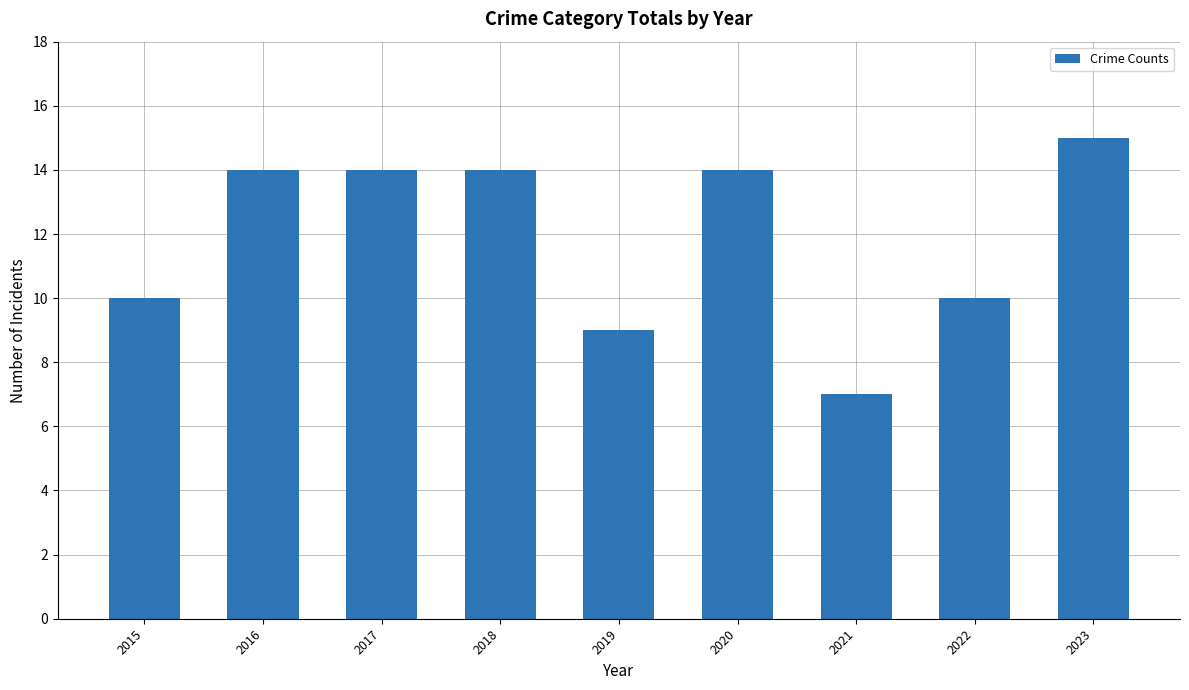

What is the change in value from 2015 to 2023?

+5